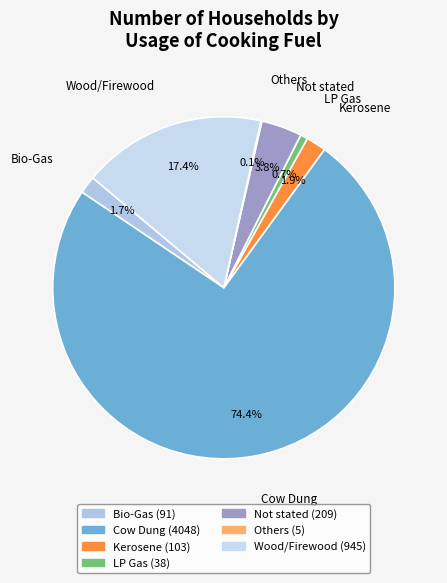

Is Cow Dung the majority of the pie?

Yes